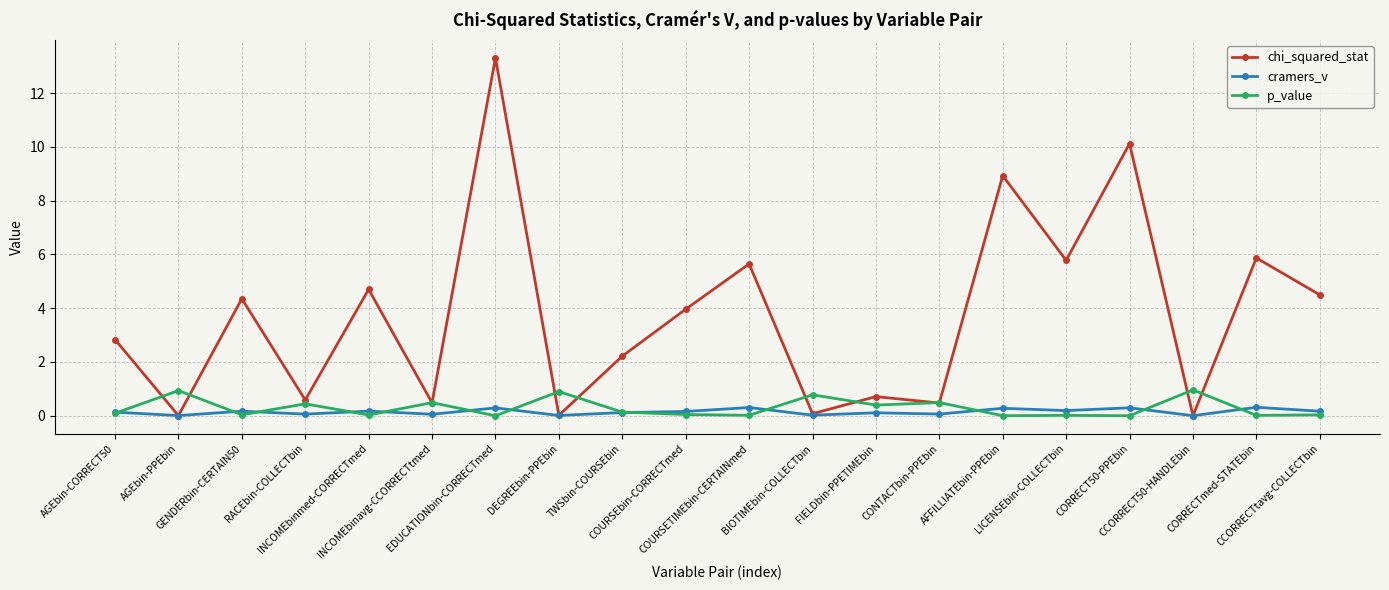

Rank the series by their maximum value, from highest to lowest.

chi_squared_stat, p_value, cramers_v